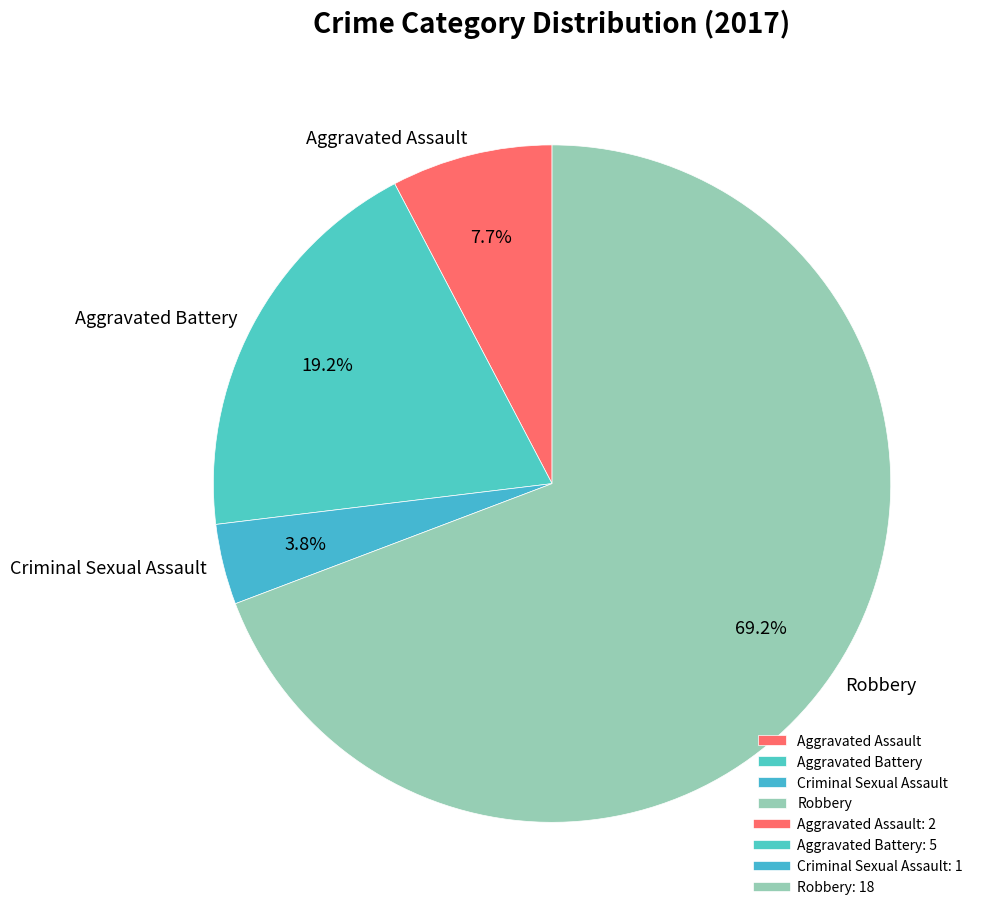

What percentage do Aggravated Battery and Robbery together represent?

88.5%